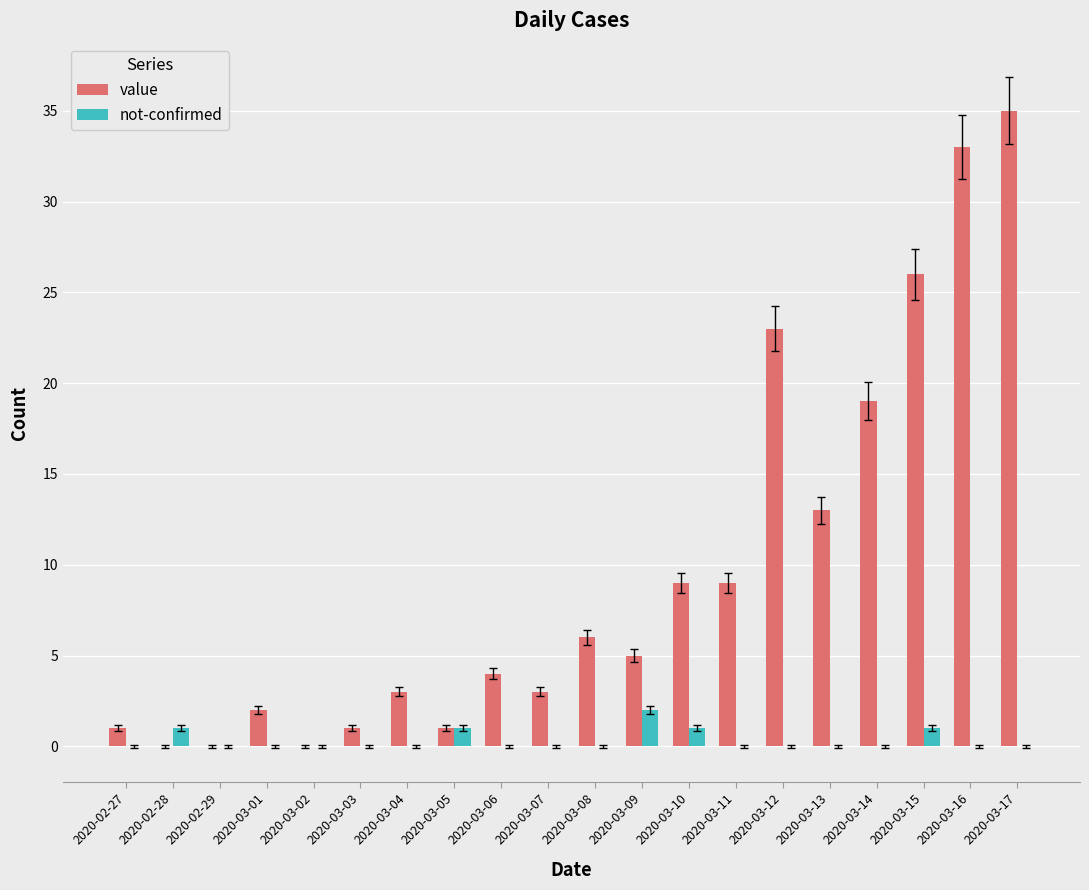

Which series changed the most between 2020-03-04 and 2020-03-14?

value